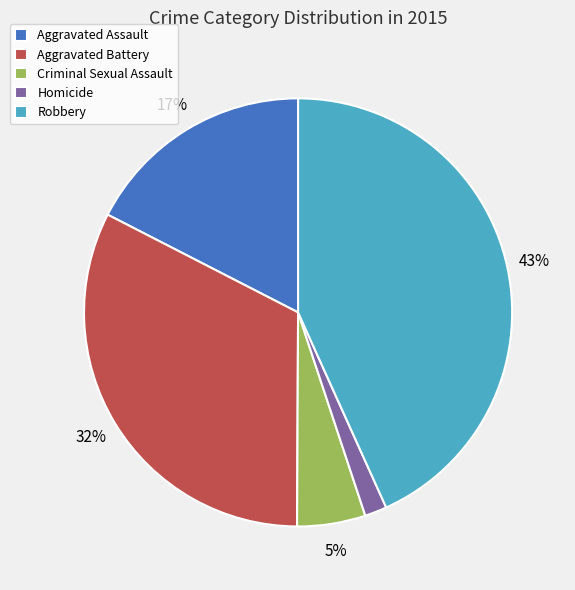

True or false: Homicide accounts for 2% of the total.

True